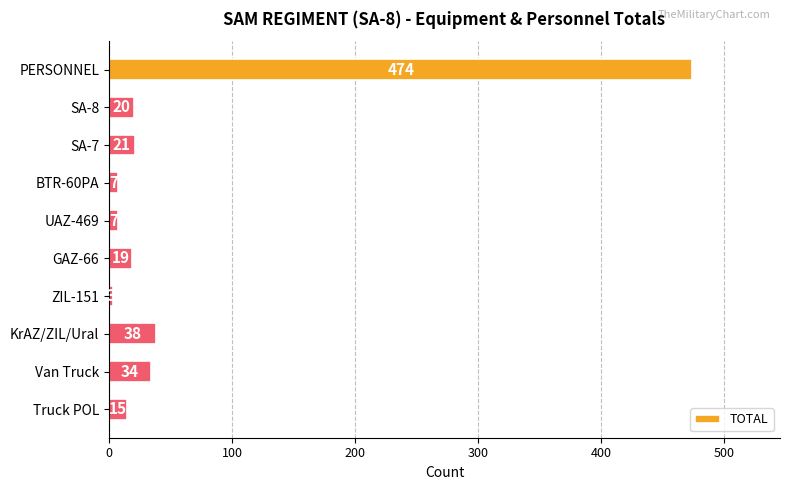

The chart shows a value of 20 at SA-8. True or false?

True